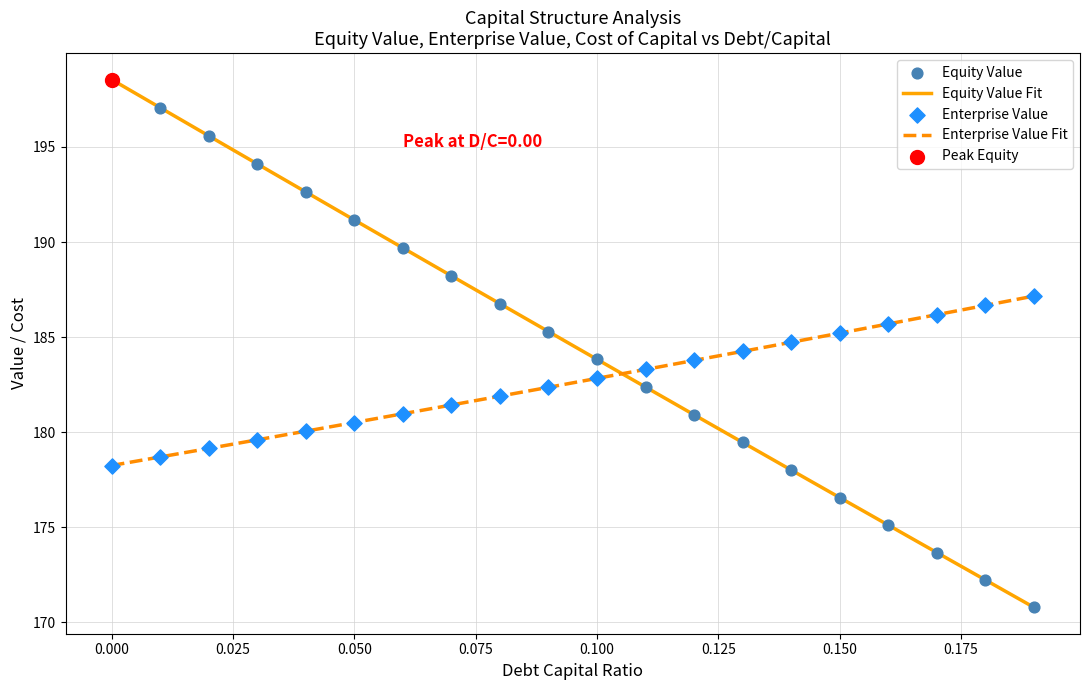

Which series reaches the minimum Y coordinate?

equity_value